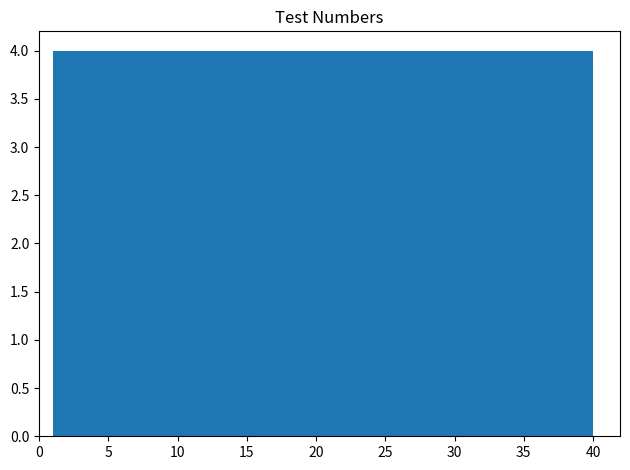

Reading left to right, transcribe this chart: for each bar, give the range it covers on the x-axis and its height. Neither the bar edges nor the heights are printed on the chart, so give them approximately, as read against the axes.

1.0 to 4.9: 4
4.9 to 8.8: 4
8.8 to 12.7: 4
12.7 to 16.6: 4
16.6 to 20.5: 4
20.5 to 24.4: 4
24.4 to 28.3: 4
28.3 to 32.2: 4
32.2 to 36.1: 4
36.1 to 40.0: 4